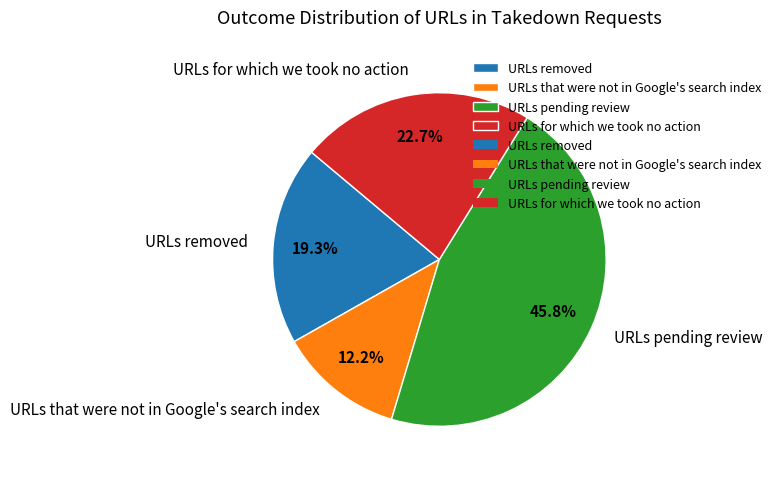

How much of the chart is everything except URLs pending review?

54.2%